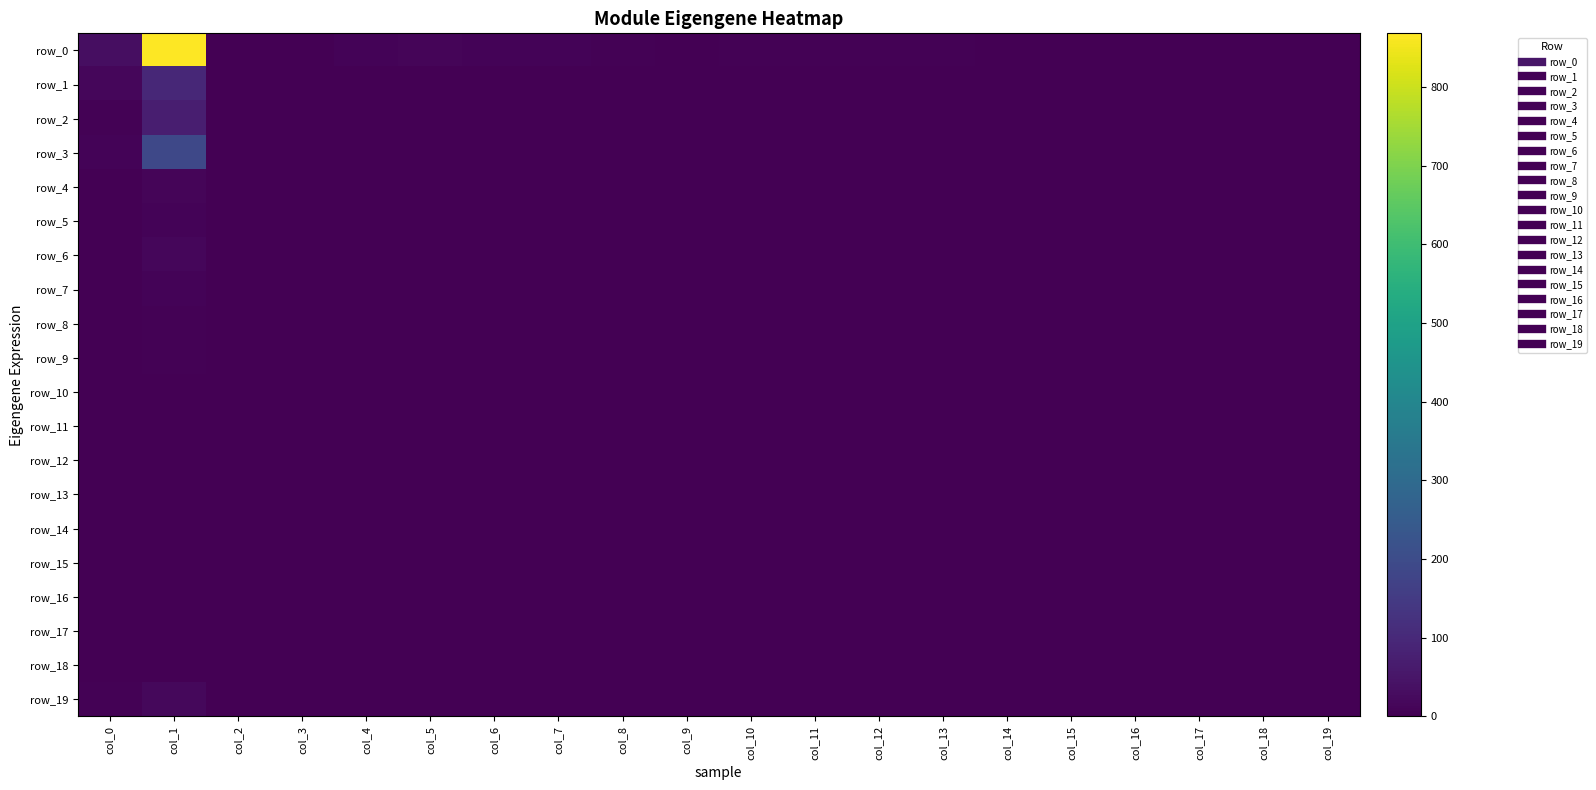

True or false: row_2 has a value of 36 at col_4.

False